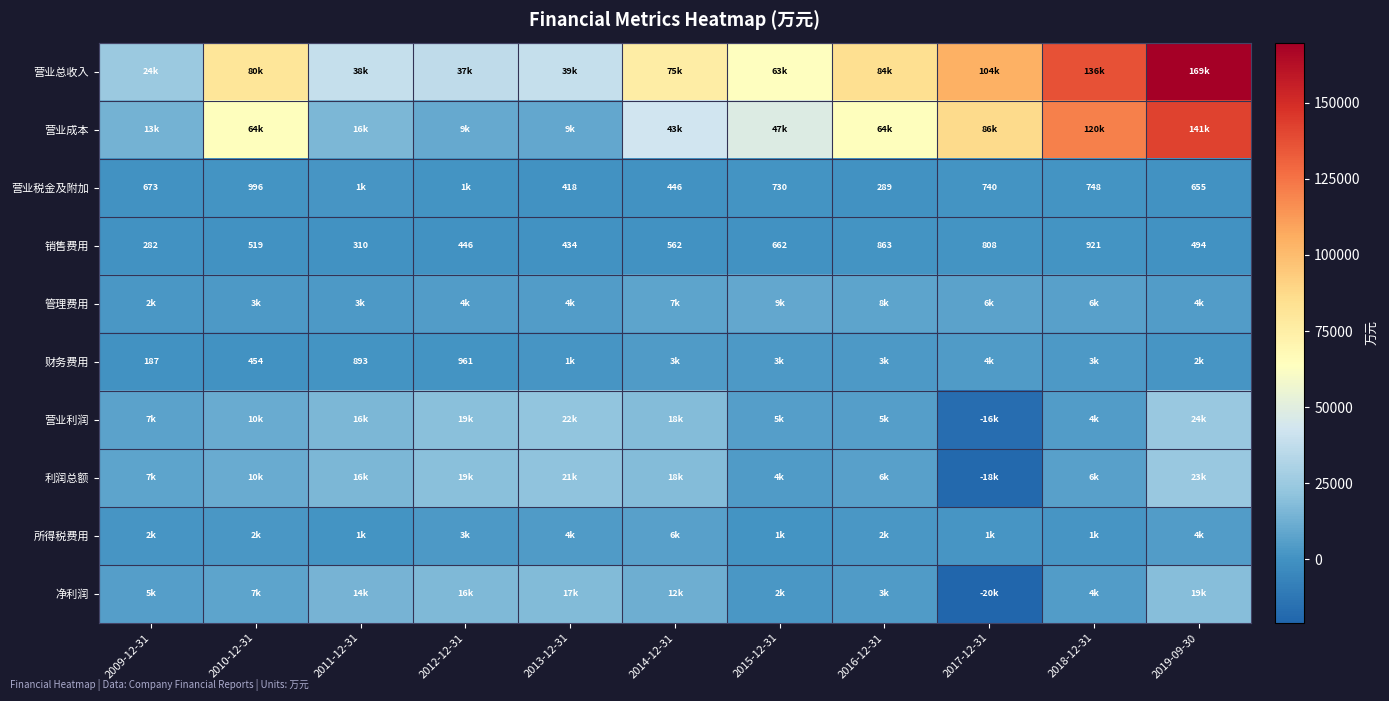

What is the average value of the 销售费用 series?

573